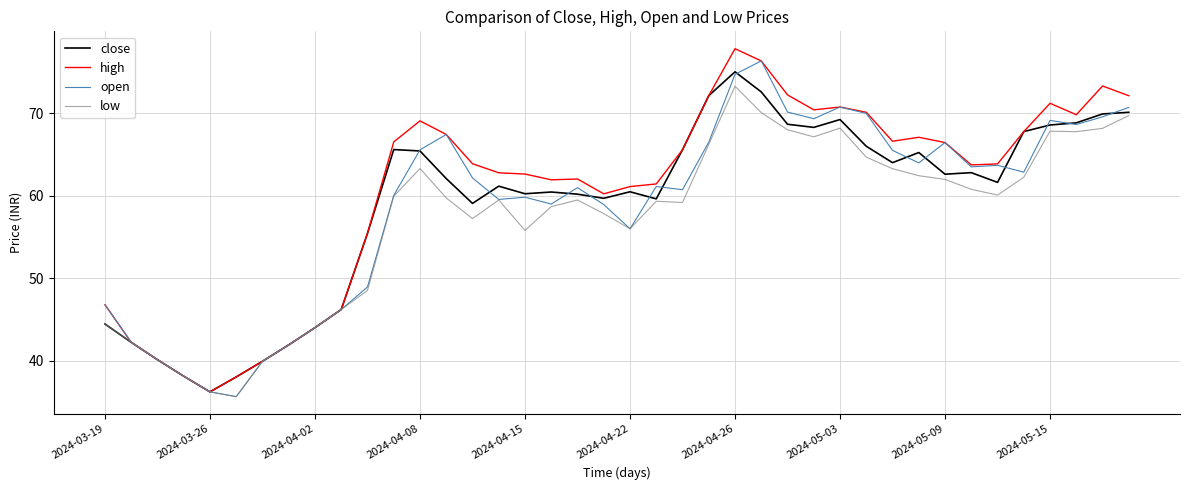

Which series has the largest range (max minus min)?

high